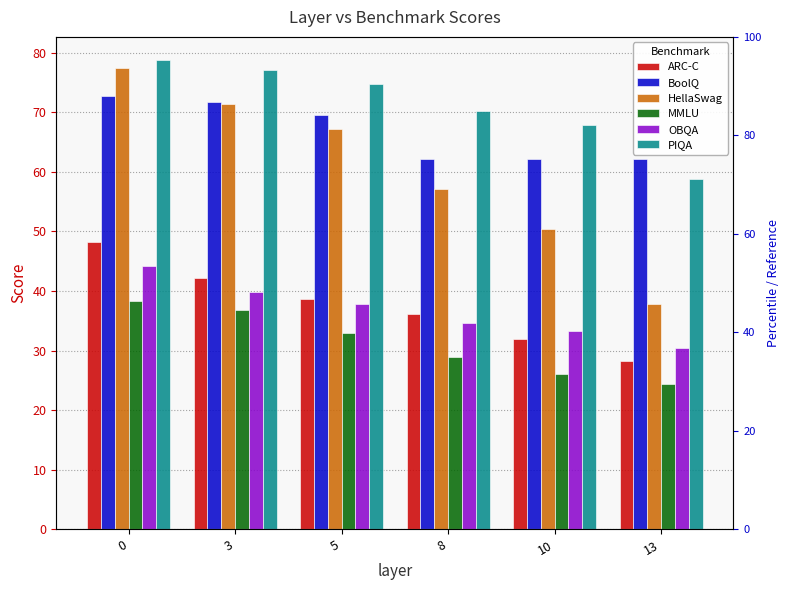

Reading left to right, transcribe all the data shown in this chart.

ARC-C: 48.3	42.2	38.7	36.2	31.9	28.3
BoolQ: 72.7	71.7	69.5	62.2	62.1	62.2
HellaSwag: 77.4	71.4	67.1	57.2	50.4	37.8
MMLU: 38.3	36.9	32.9	29.0	26.1	24.4
OBQA: 44.2	39.8	37.8	34.6	33.2	30.4
PIQA: 78.7	77.2	74.7	70.2	67.8	58.8